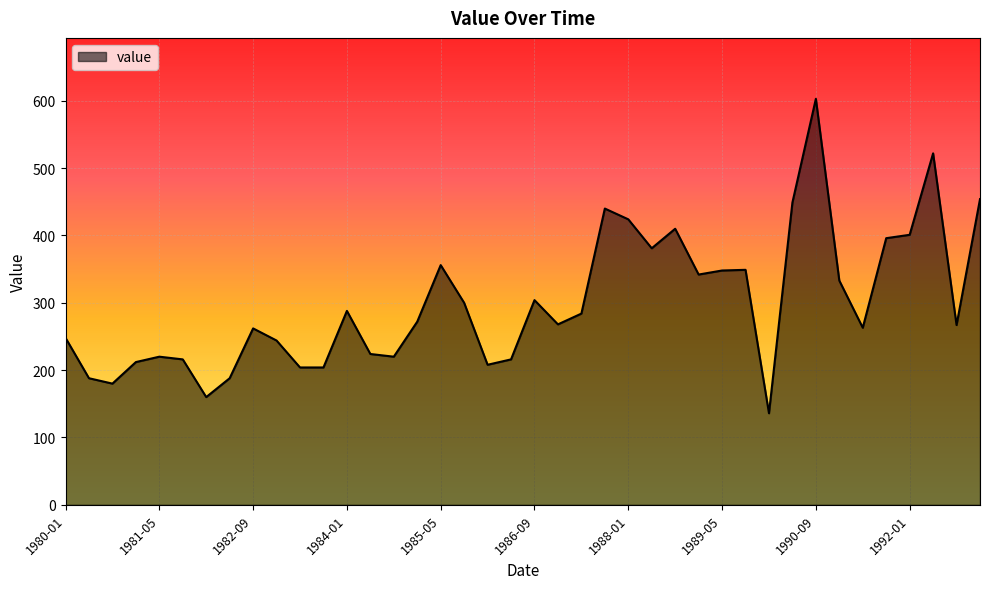

What is the maximum value shown in the chart?

603